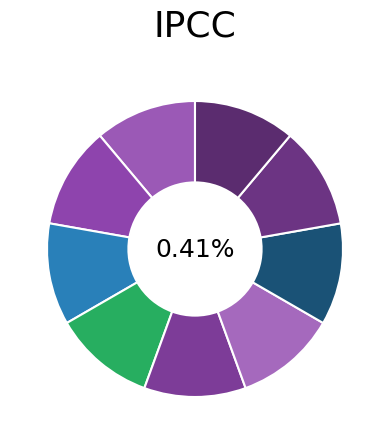

What is the smallest slice in the pie chart?

Extension.extension:identifier.extension